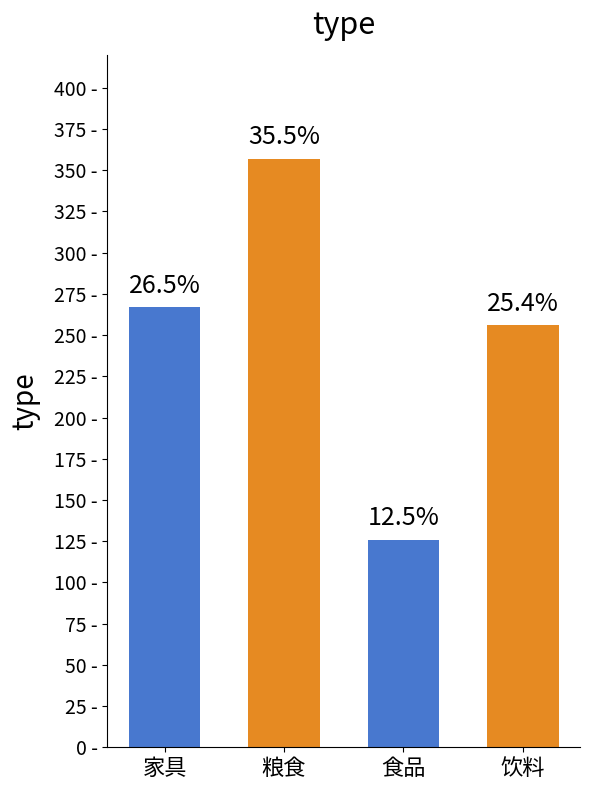

Reading left to right, what are all the values shown in this chart?

267	357	126	256